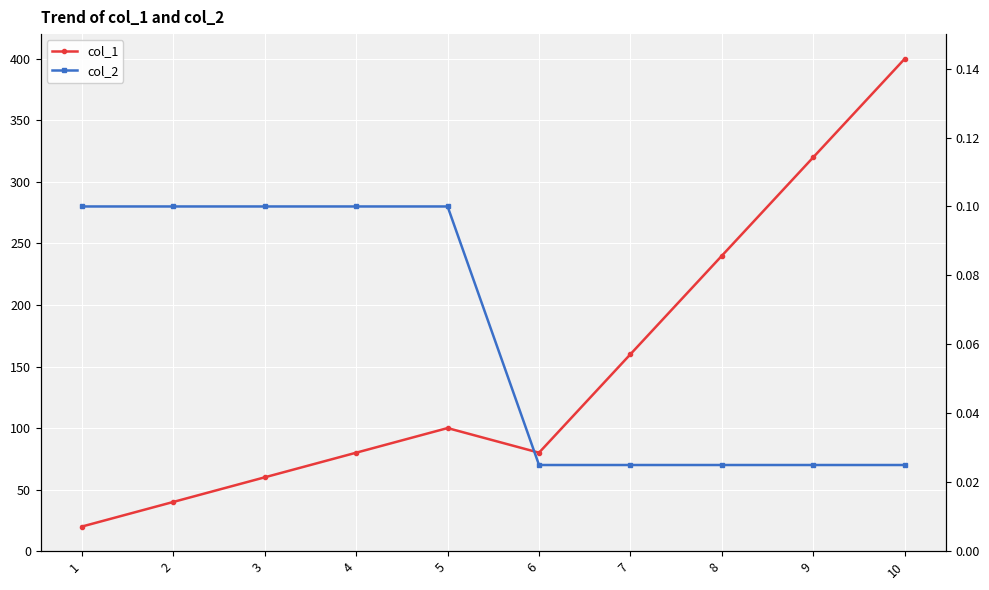

Reading left to right, transcribe all the data shown in this chart.

col_1: 20.0	40.0	60.0	80.0	100.0	80.0	160.0	240.0	320.0	400.0
col_2: 0.1	0.1	0.1	0.1	0.1	0.0	0.0	0.0	0.0	0.0